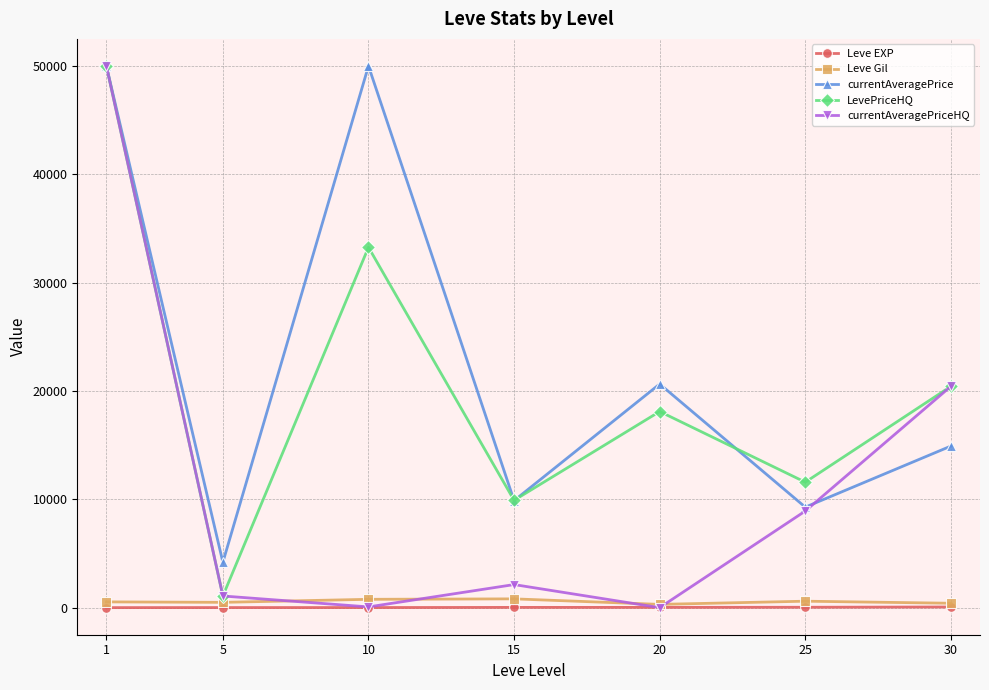

Which series has the largest total across all categories?

currentAveragePrice